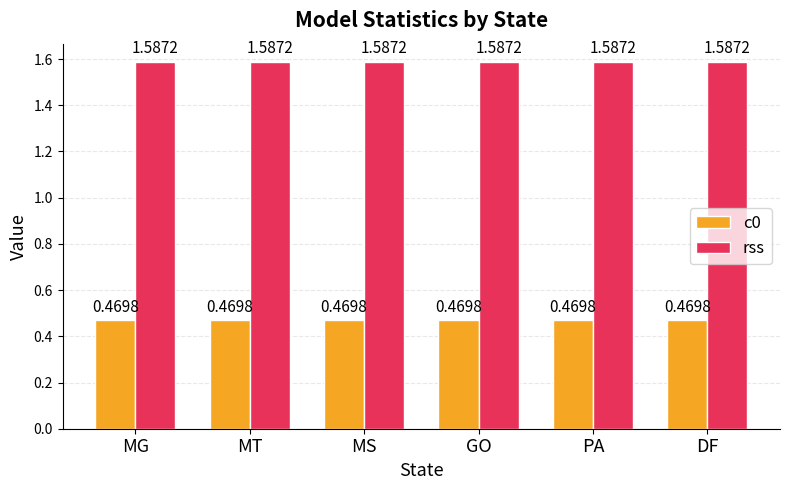

Is the value of rss at MT greater than the value of c0 at MG?

Yes